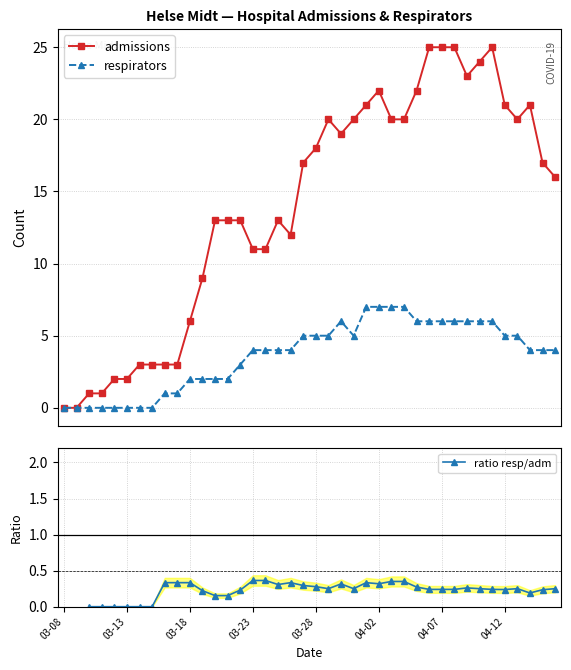

Between 13 and 23, which series saw the biggest shift?

admissions